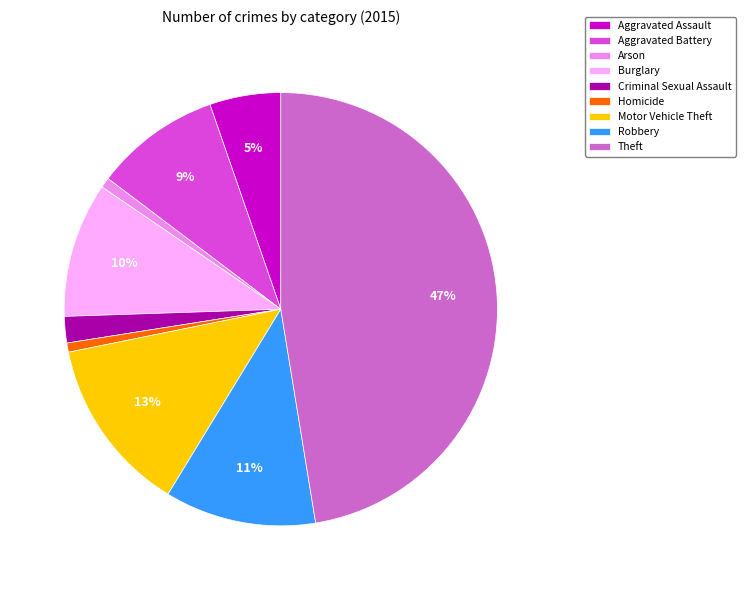

Does Motor Vehicle Theft account for over 50% of the chart?

No